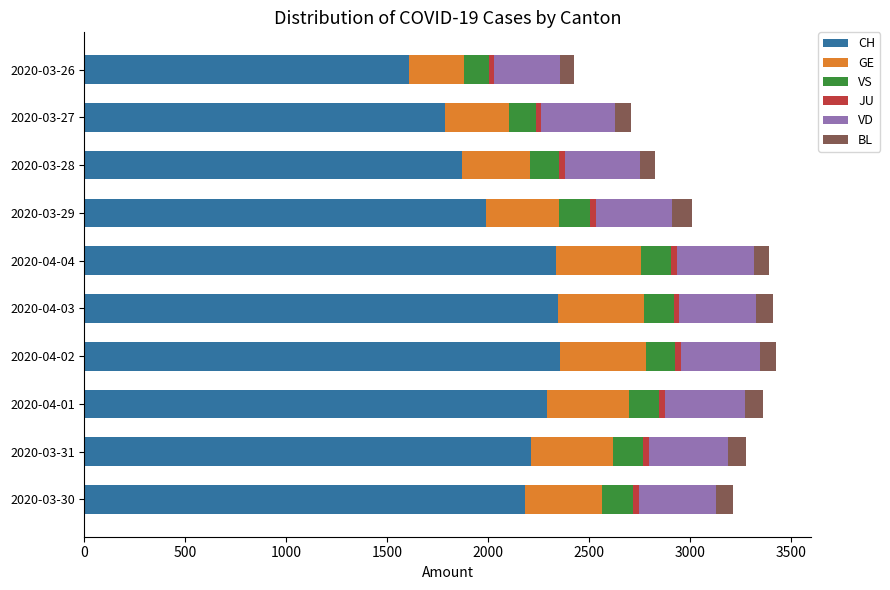

What is the average value of the CH series?

2097